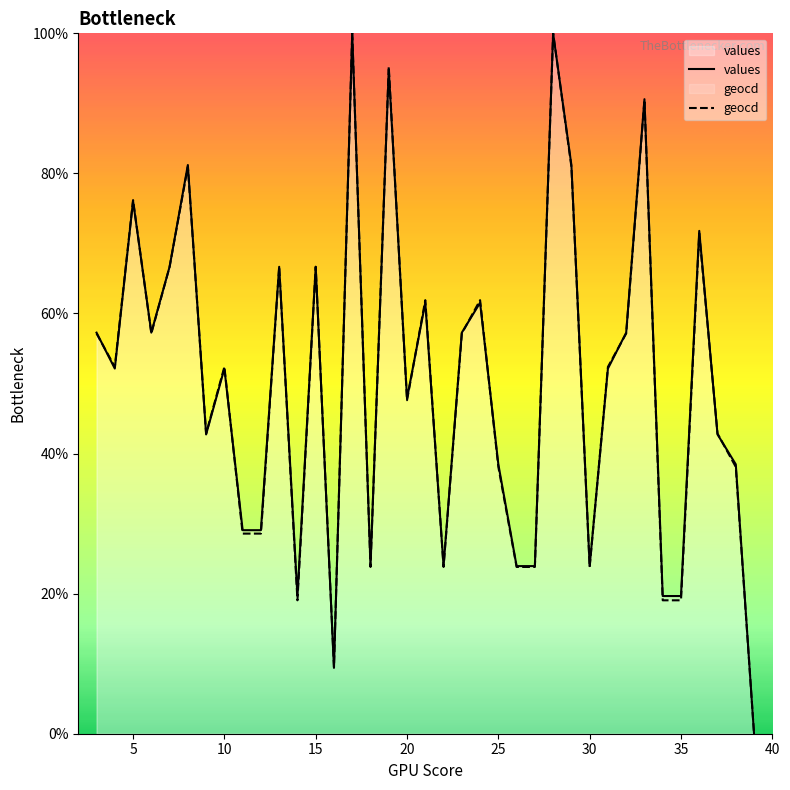

What is the total value across all series at 35?

38.7